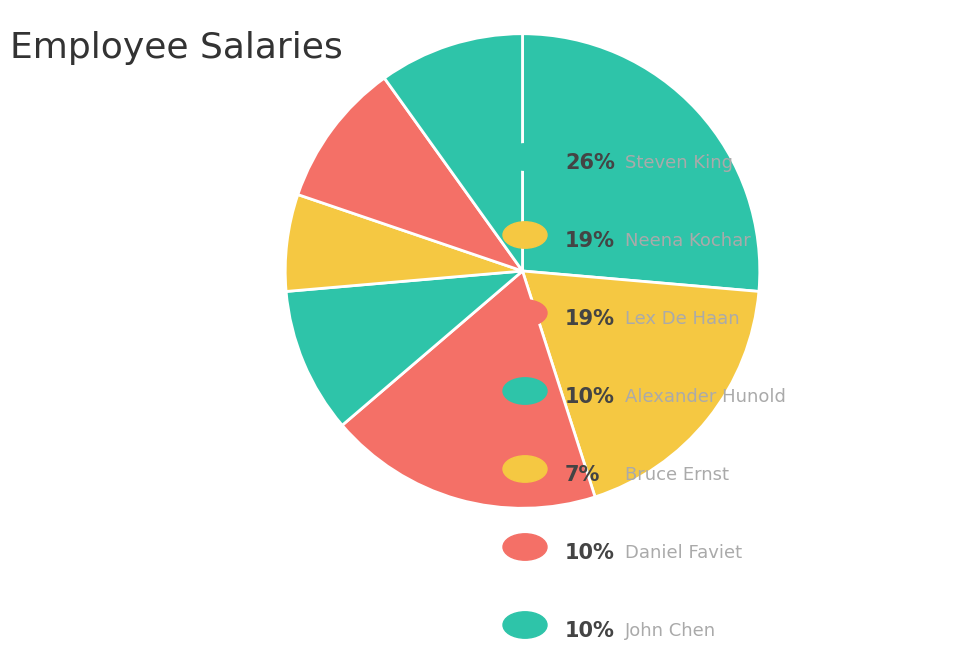

Is there a majority slice in this chart?

No